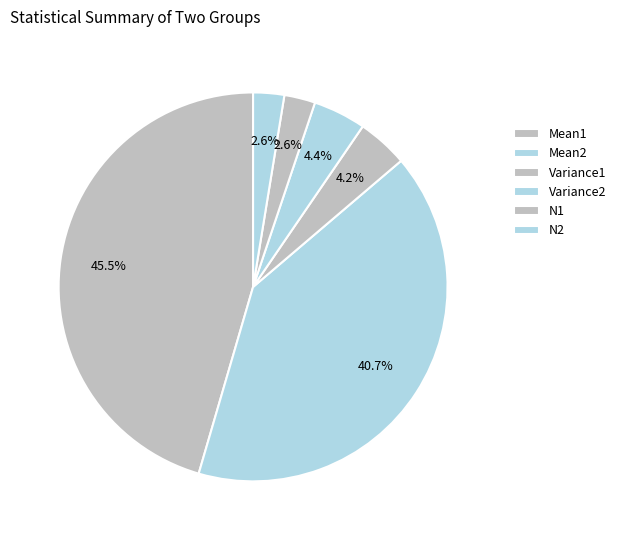

What percentage do Variance2 and Variance1 together represent?

8.6%